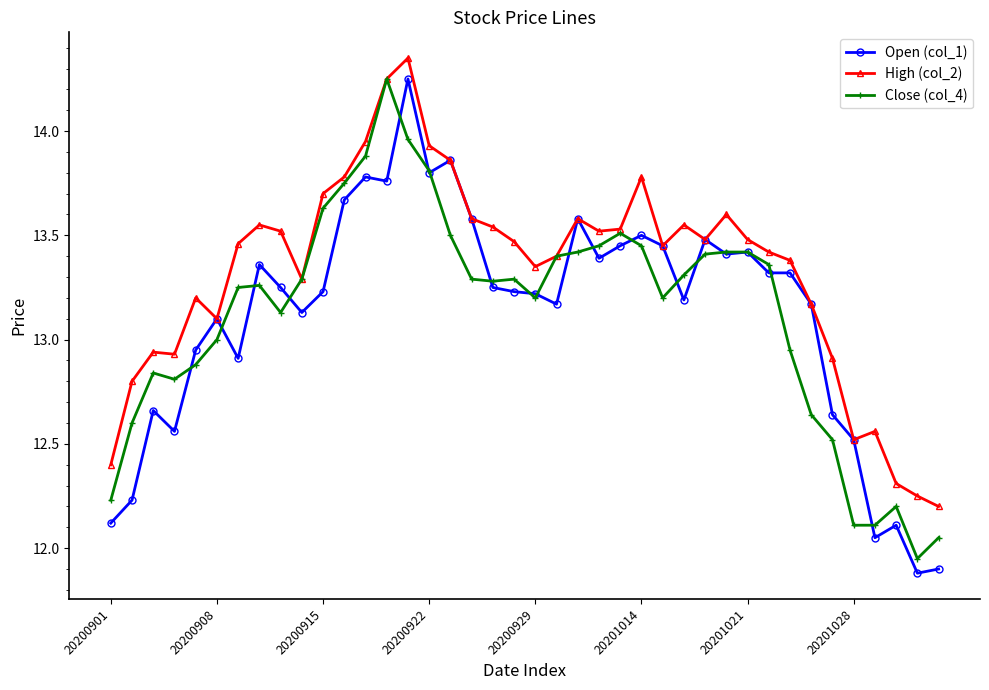

Which series has the largest total across all categories?

High (col_2)